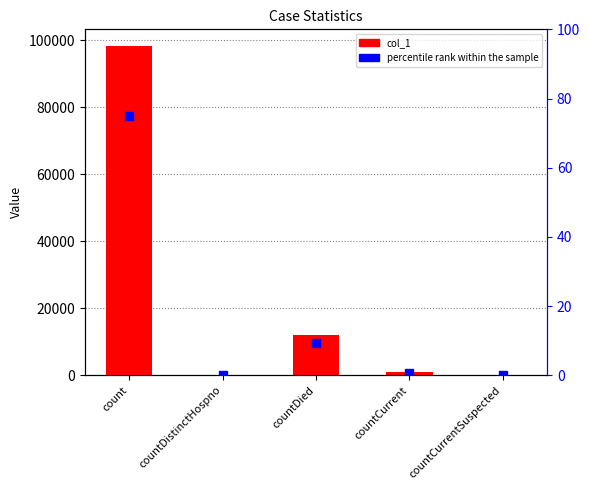

Which series has the largest Y range (max minus min)?

col_1